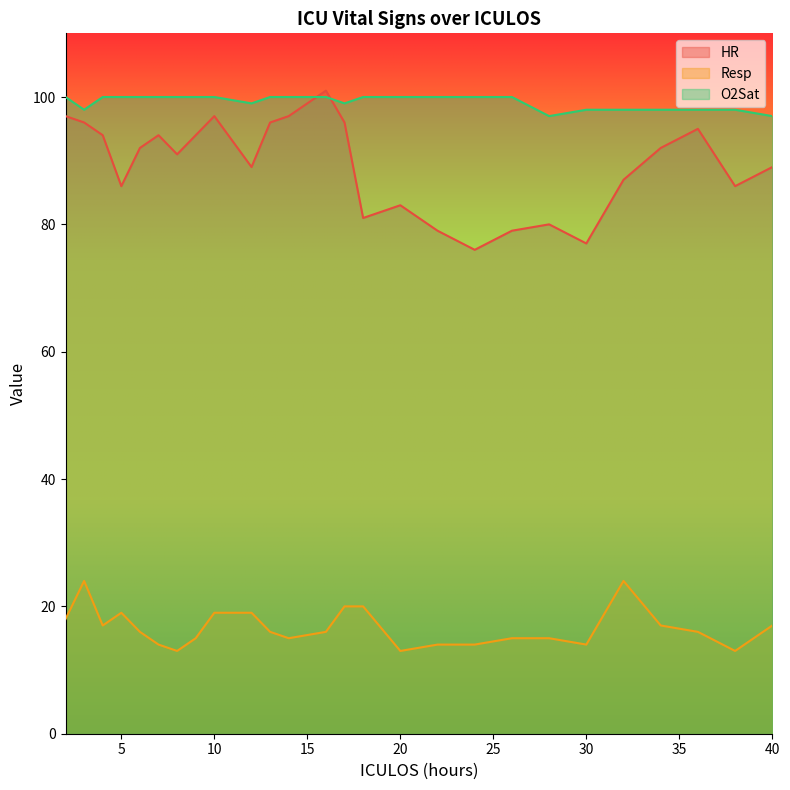

What is the minimum value shown in the chart?

13